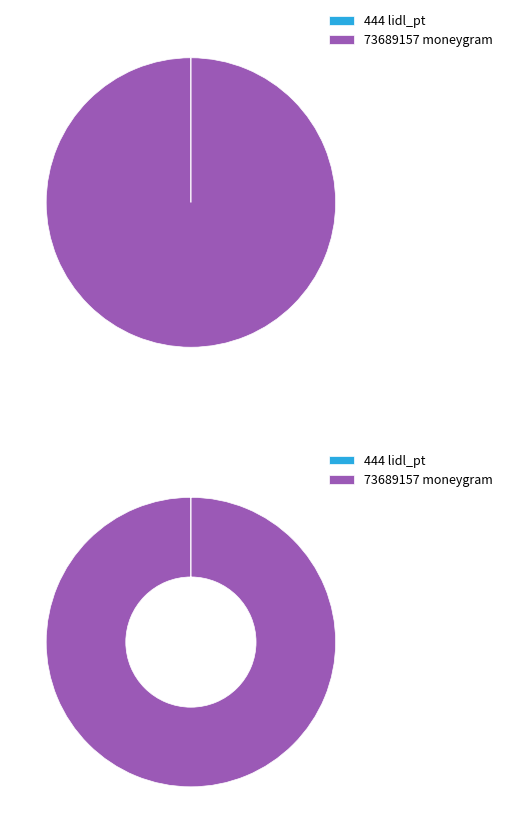

To the nearest percent, what is the combined percentage of lidl_pt and moneygram?

100%